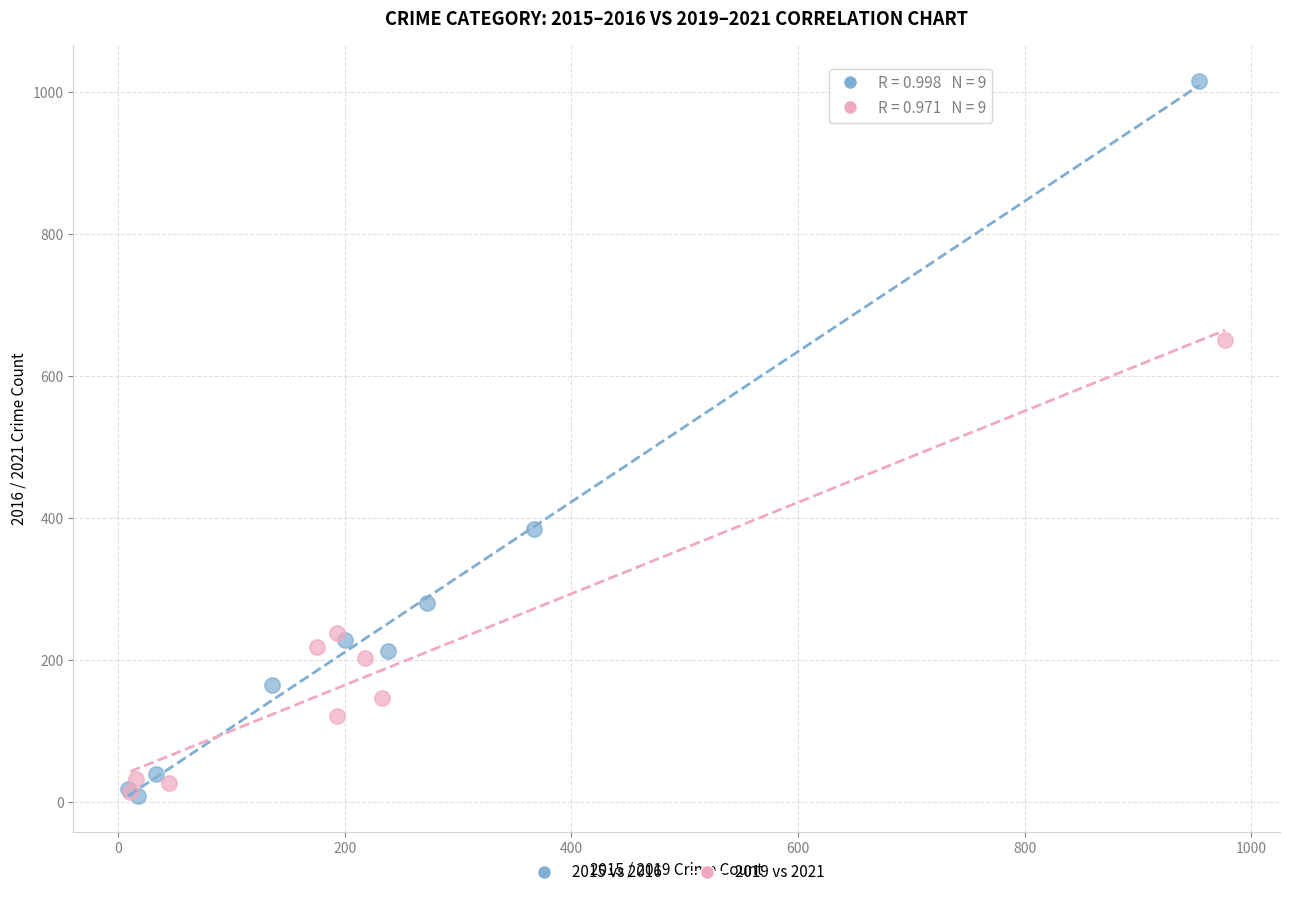

Which series reaches the maximum Y coordinate?

2015 vs 2016